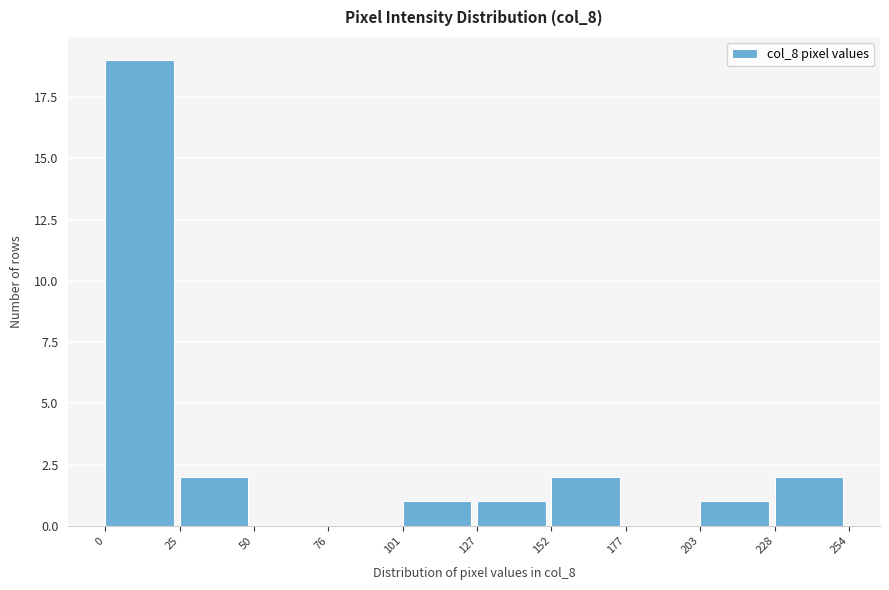

Over which range of the x-axis is the bar tallest?

0 to 25